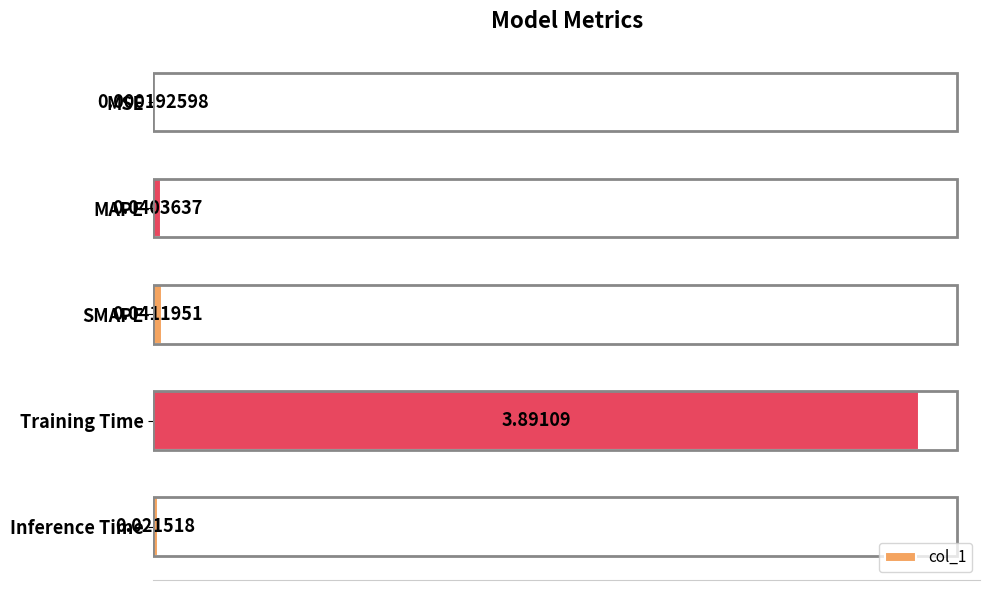

What is the change in value from MSE to Training Time?

+3.9